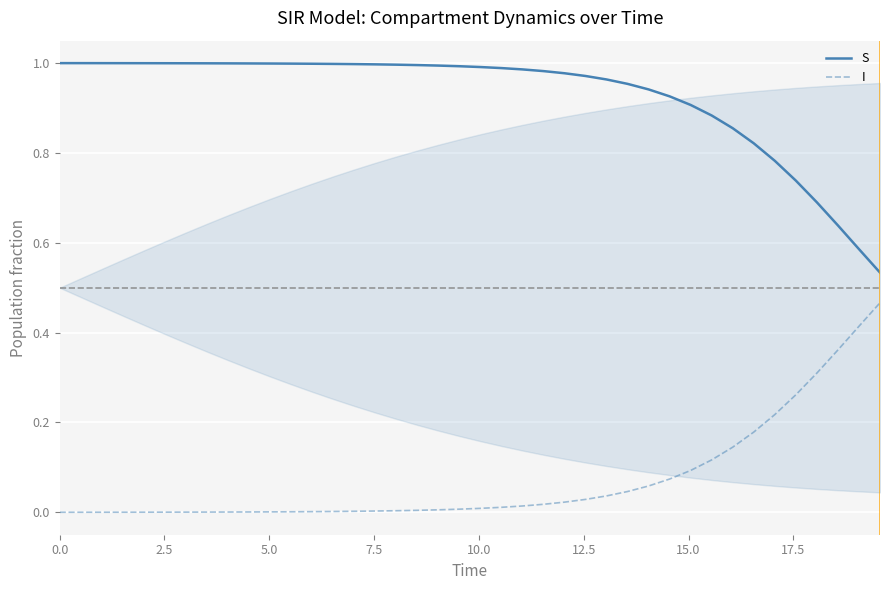

List the series in order of their overall mean, lowest first.

I, S